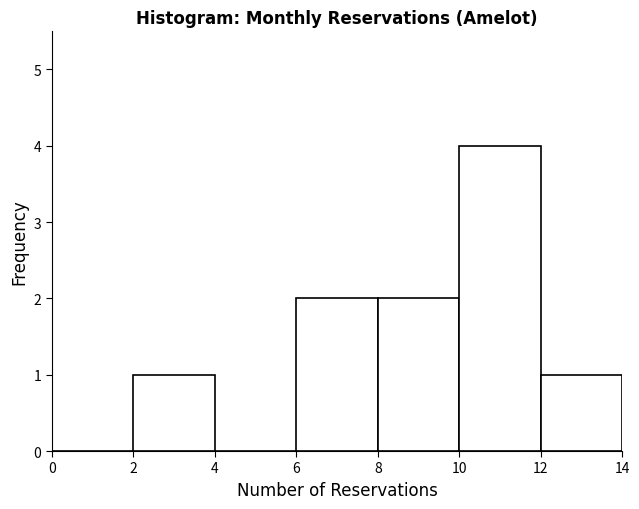

Reading left to right, transcribe this chart: for each bar, give the range it covers on the x-axis and its height. The values are not printed on the chart, so give them approximately, as read against the axis.

0 to 2: 0
2 to 4: 1
4 to 6: 0
6 to 8: 2
8 to 10: 2
10 to 12: 4
12 to 14: 1